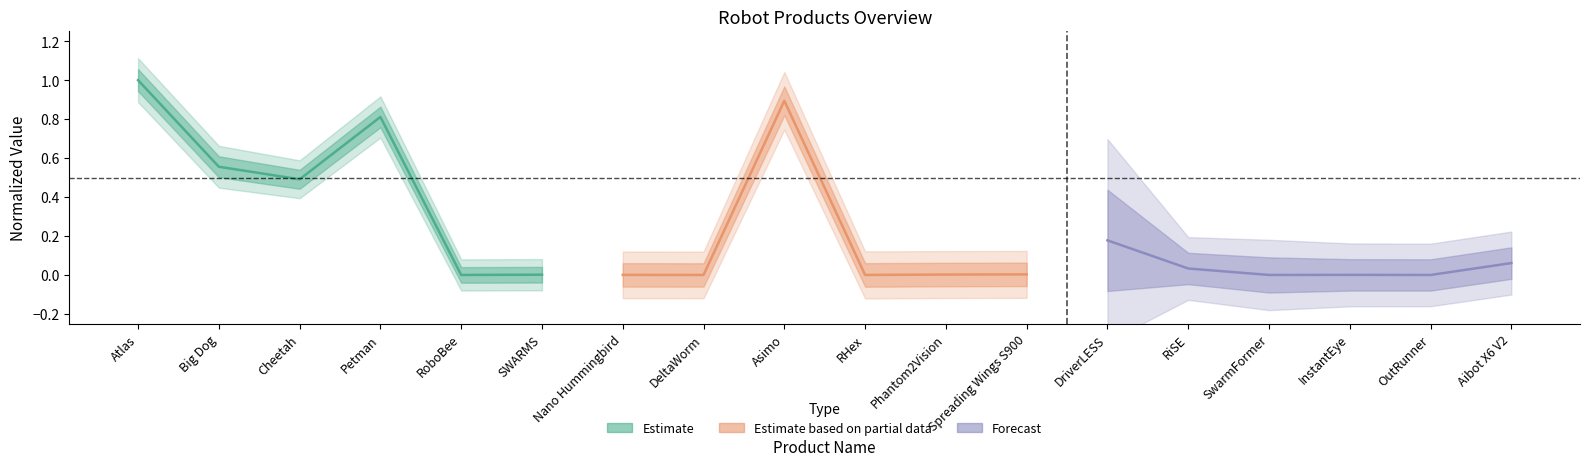

After their last crossing, which series has the higher values: Estimate or Forecast?

Forecast